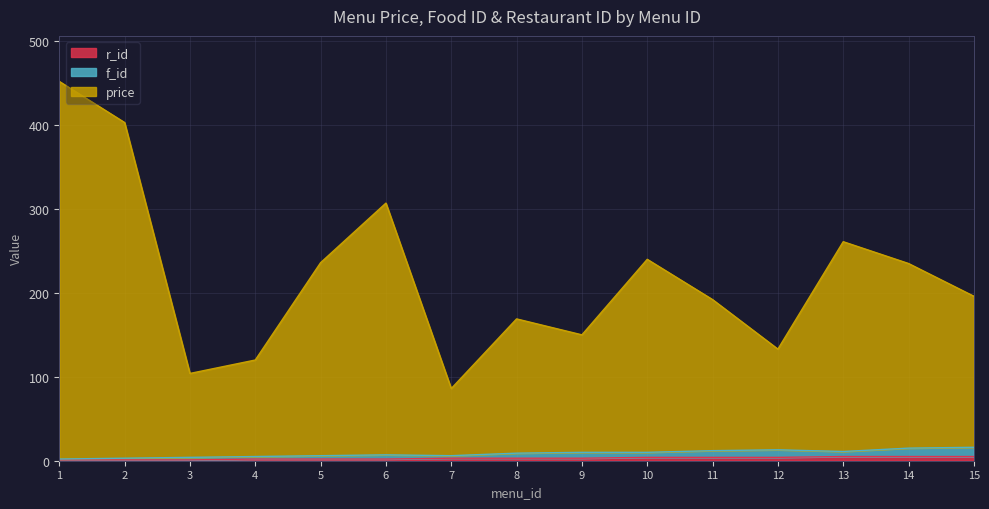

Is the value of price at 13 greater than the value of r_id at 2?

Yes